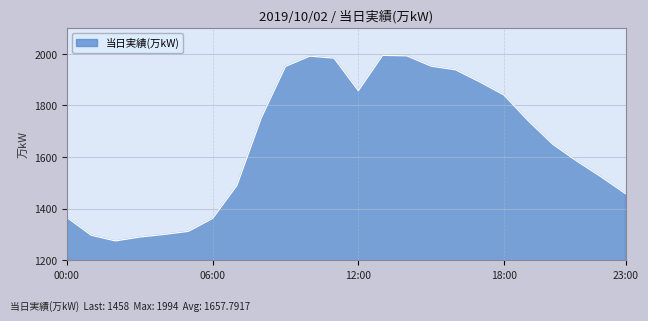

What is the difference between the maximum and minimum values?

719